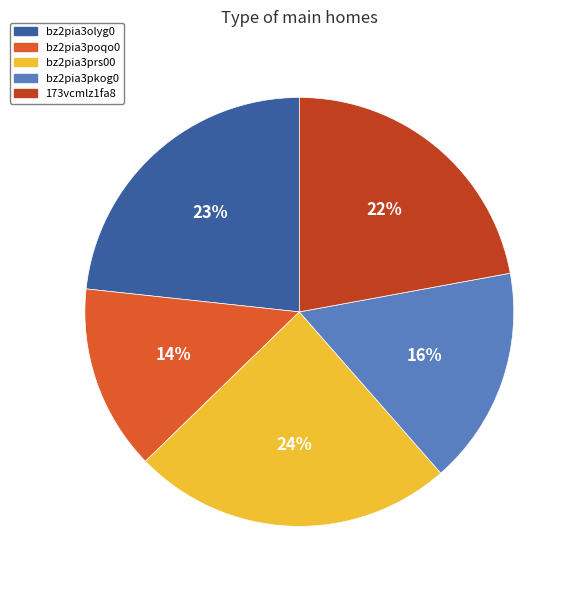

Rank the categories by value from highest to lowest.

bz2pia3prs00, bz2pia3olyg0, 173vcmlz1fa8, bz2pia3pkog0, bz2pia3poqo0